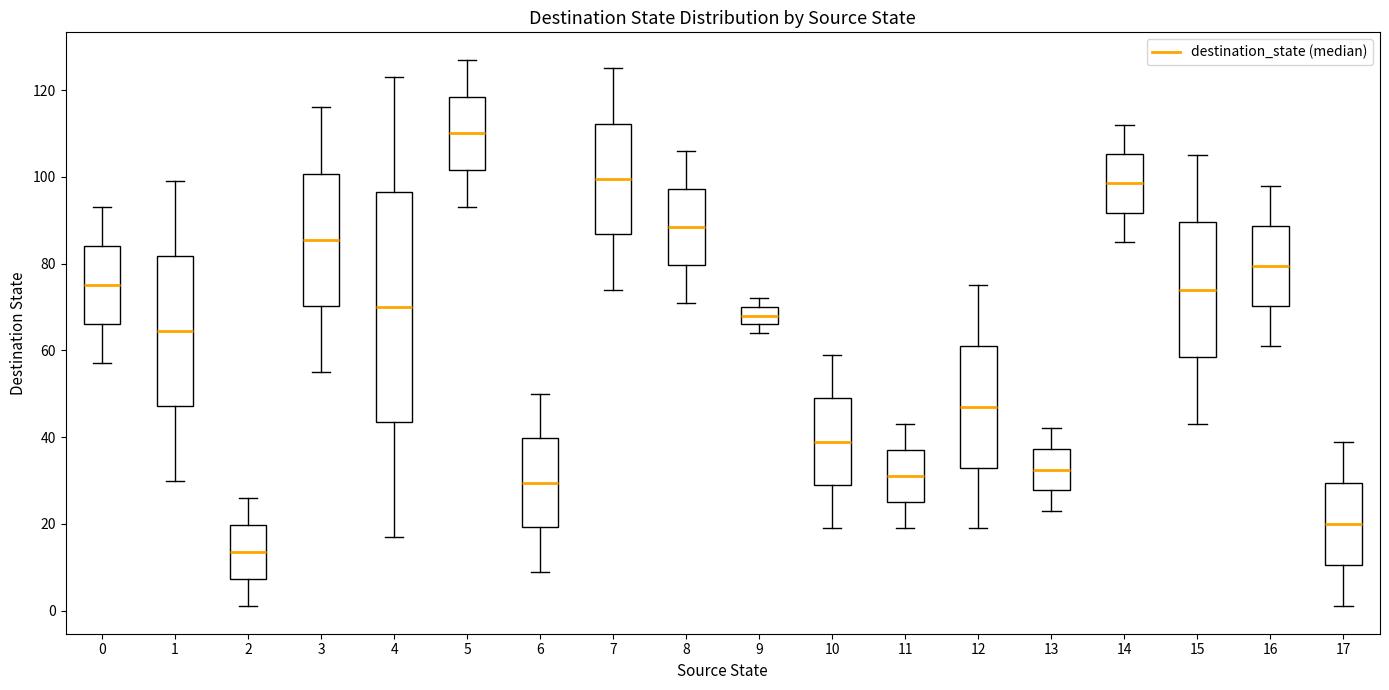

Reading left to right, transcribe this box plot: for each box, give where its median line is, the range the box spans, and where its two whiskers end, as read against the y-axis. The values are not printed on the chart, so give them approximately, as read against the axis.

0: median 76, box 66 to 84, whiskers 58 to 94
1: median 64, box 48 to 82, whiskers 30 to 100
2: median 14, box 8 to 20, whiskers 2 to 26
3: median 86, box 70 to 100, whiskers 56 to 116
4: median 70, box 44 to 96, whiskers 18 to 124
5: median 110, box 102 to 118, whiskers 94 to 128
6: median 30, box 20 to 40, whiskers 10 to 50
7: median 100, box 86 to 112, whiskers 74 to 126
8: median 88, box 80 to 98, whiskers 72 to 106
9: median 68, box 66 to 70, whiskers 64 to 72
10: median 40, box 30 to 50, whiskers 20 to 60
11: median 32, box 26 to 38, whiskers 20 to 44
12: median 48, box 34 to 62, whiskers 20 to 76
13: median 32, box 28 to 38, whiskers 24 to 42
14: median 98, box 92 to 106, whiskers 86 to 112
15: median 74, box 58 to 90, whiskers 44 to 106
16: median 80, box 70 to 88, whiskers 62 to 98
17: median 20, box 10 to 30, whiskers 2 to 40